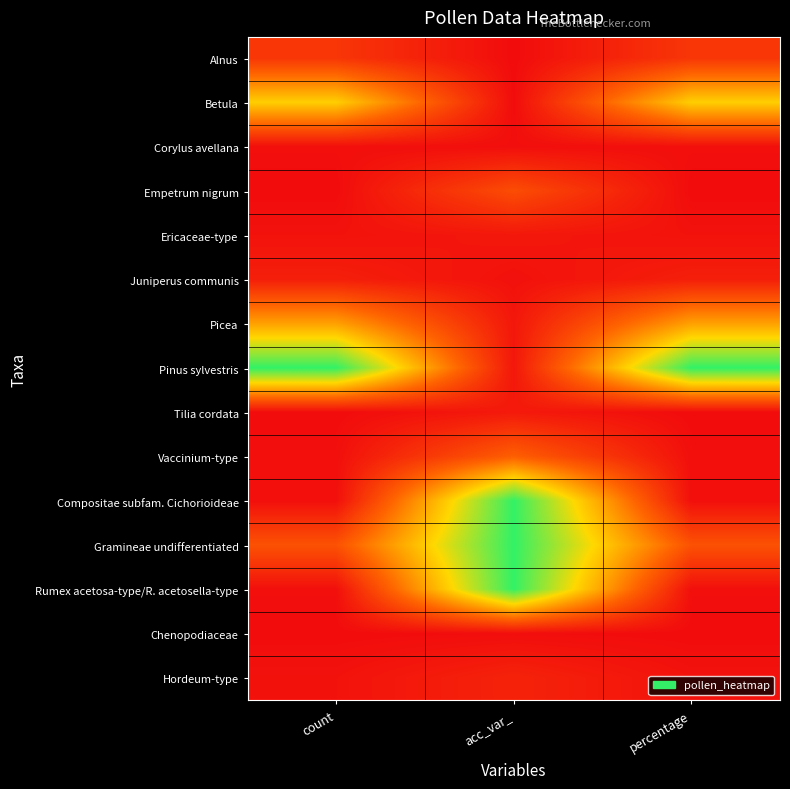

At which category does the chart reach its minimum across all series?

acc_var_